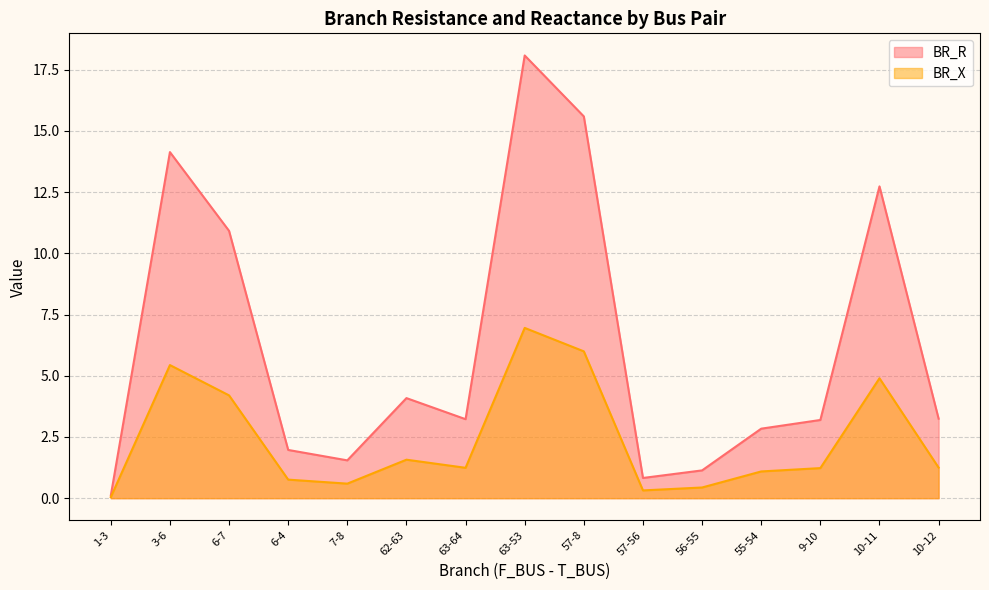

At which label does BR_X reach its minimum?

1-3